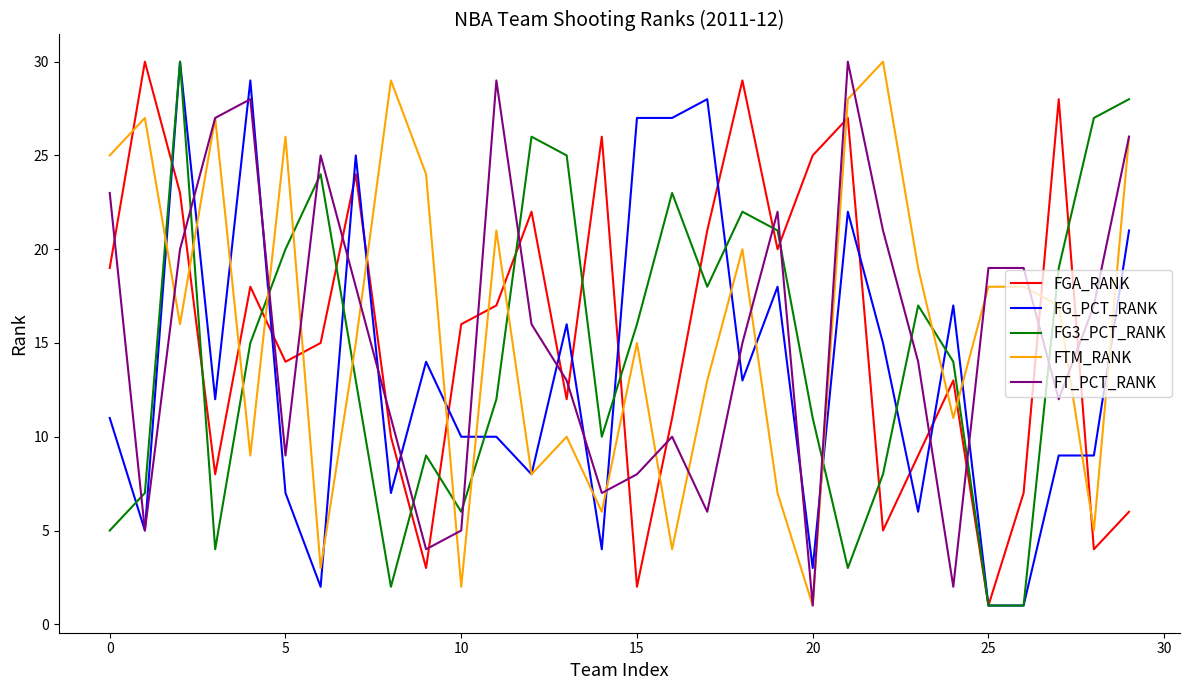

True or false: FGA_RANK and FT_PCT_RANK intersect in this chart.

True